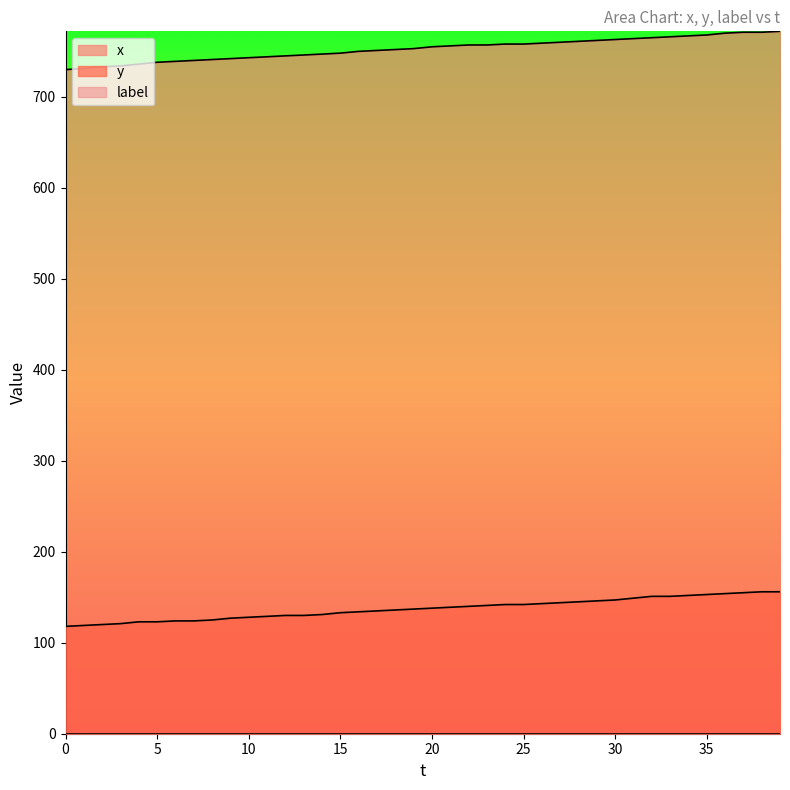

How many distinct data groups are displayed?

3